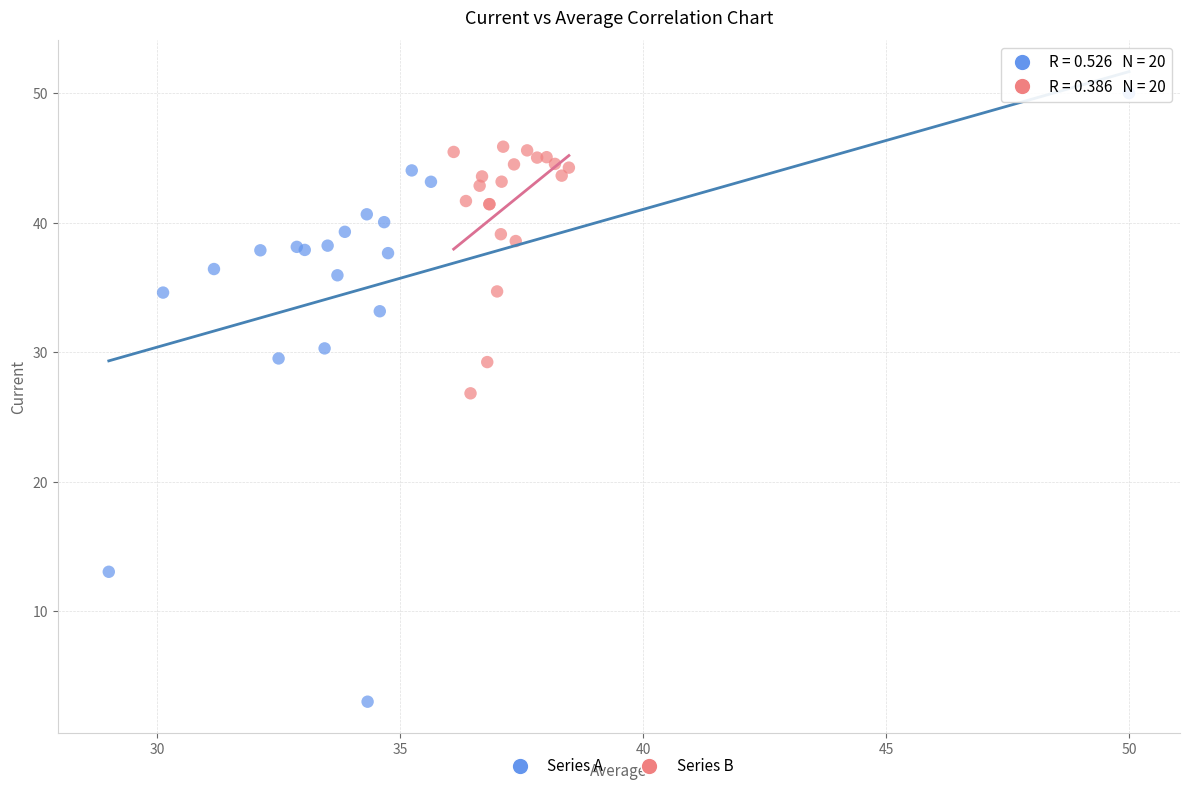

Which series contains the highest Y value?

Series A